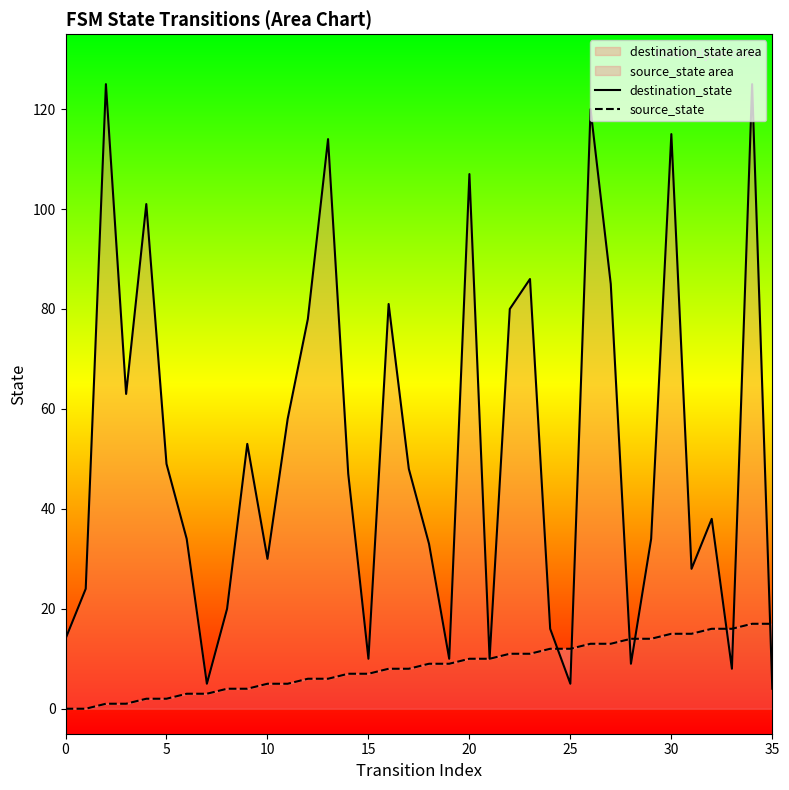

What are all the series names shown in the legend?

destination_state, source_state